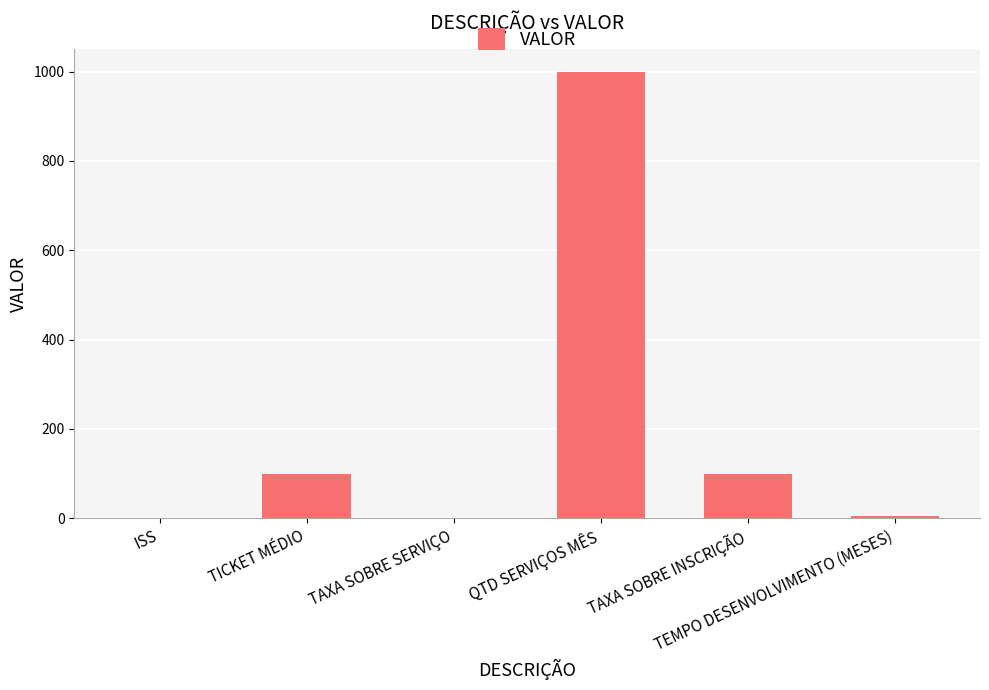

What is the greatest value displayed?

1000.0